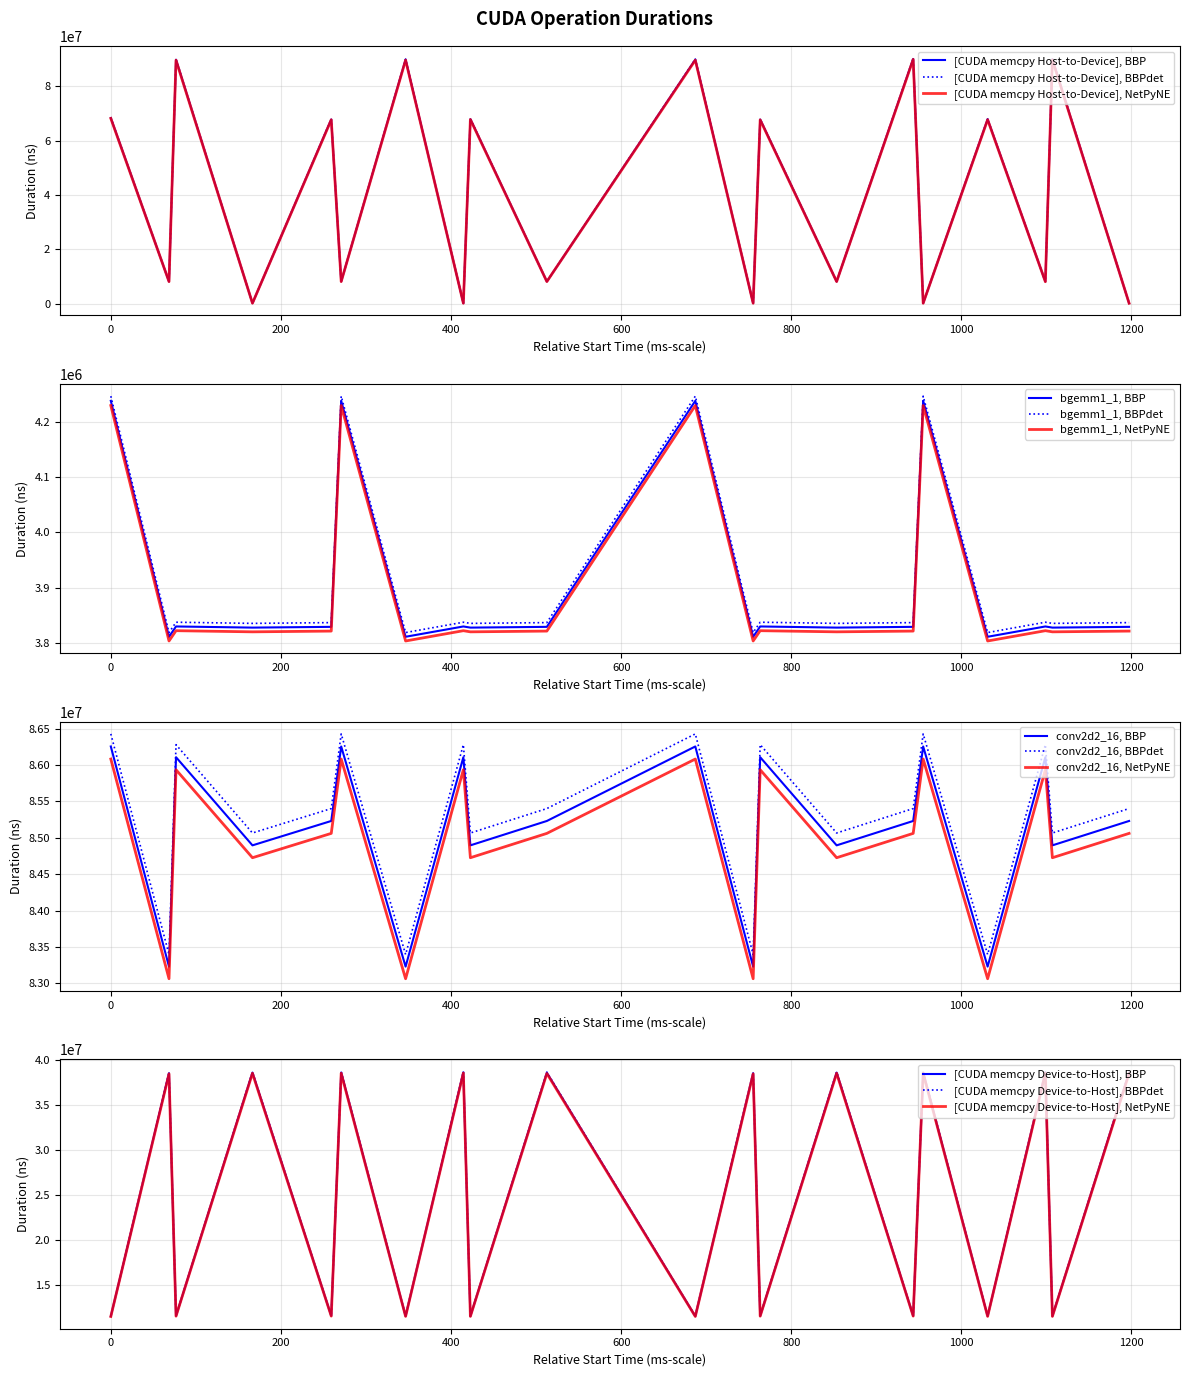

What is the minimum value for bgemm1_1, BBP?

3811031.0